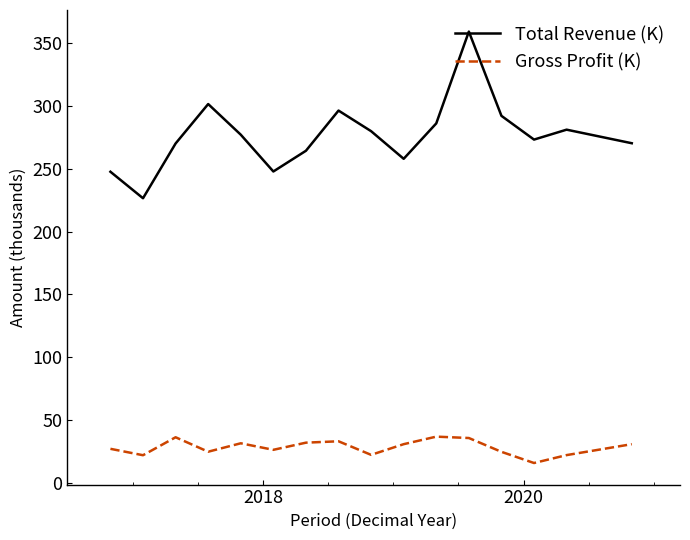

True or false: Gross Profit (K) and Total Revenue (K) intersect in this chart.

False